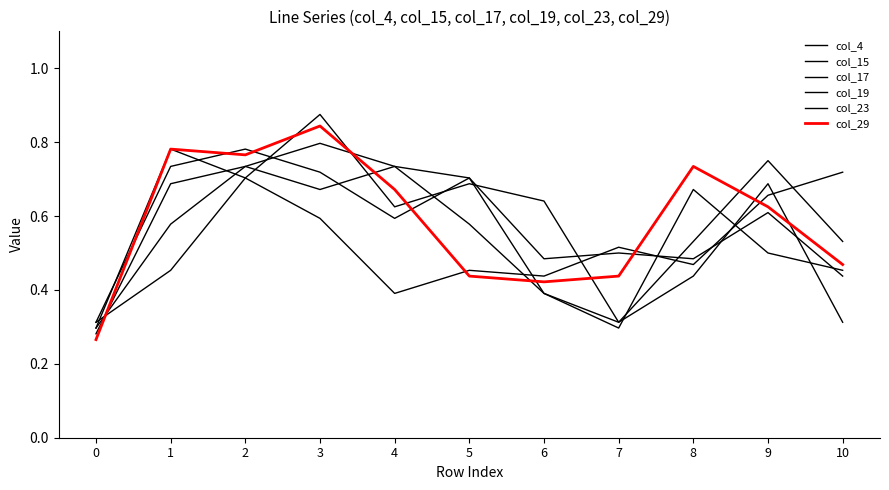

Which series ends up on top after the final intersection of col_17 and col_23?

col_23